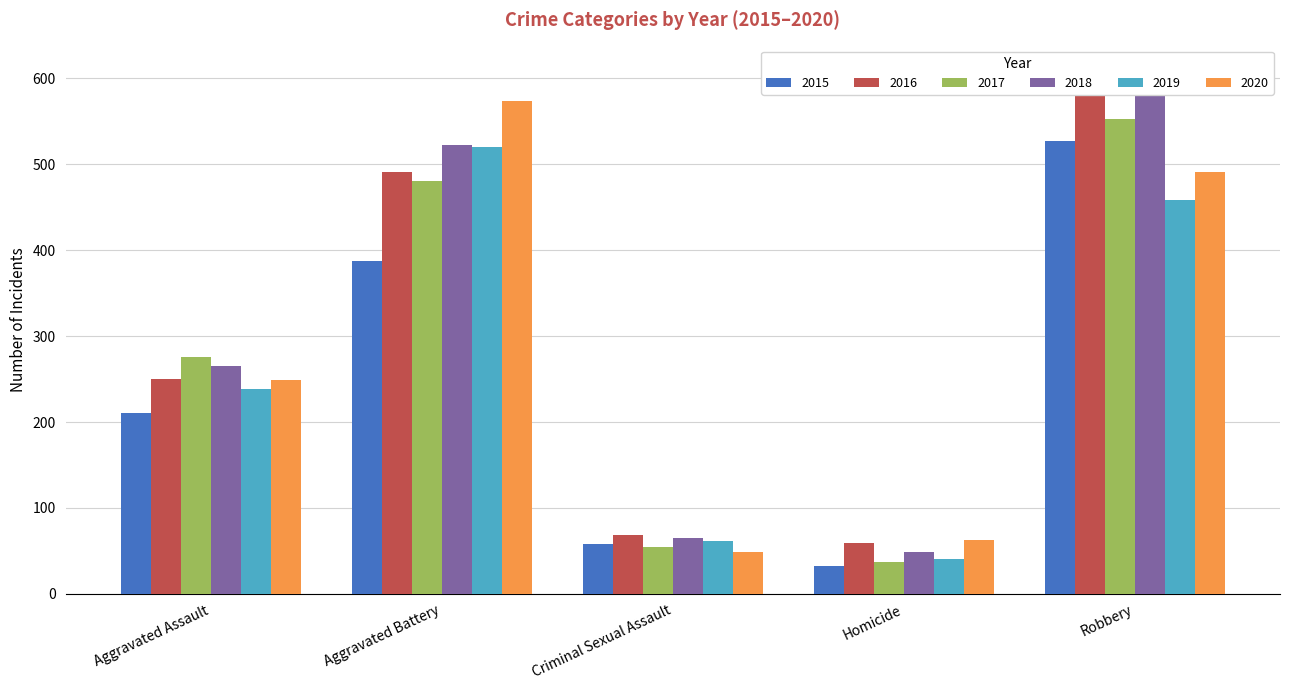

What is the lowest value of the 2019 series?

40